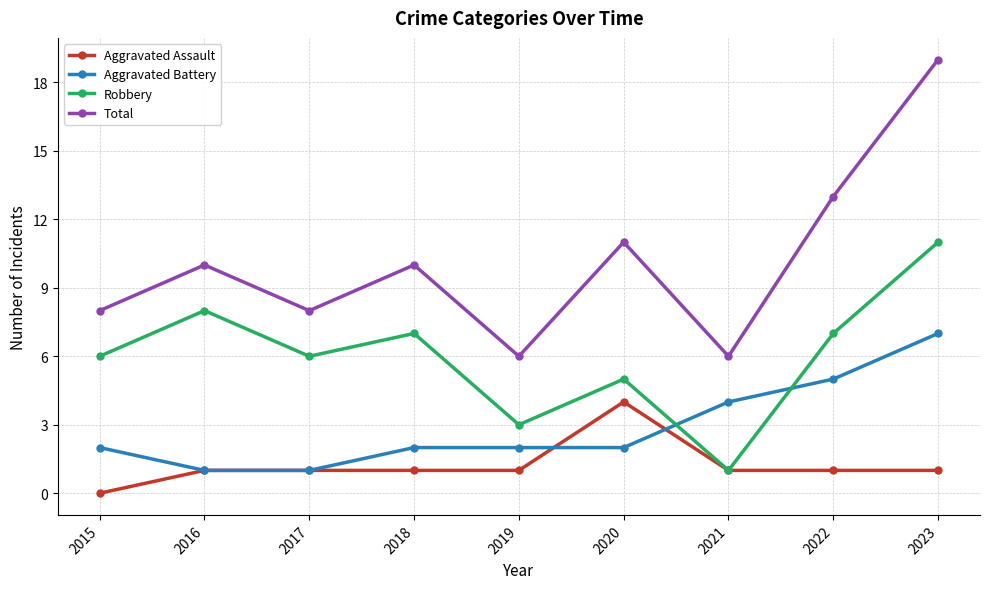

After their last crossing, which series has the higher values: Aggravated Battery or Aggravated Assault?

Aggravated Battery